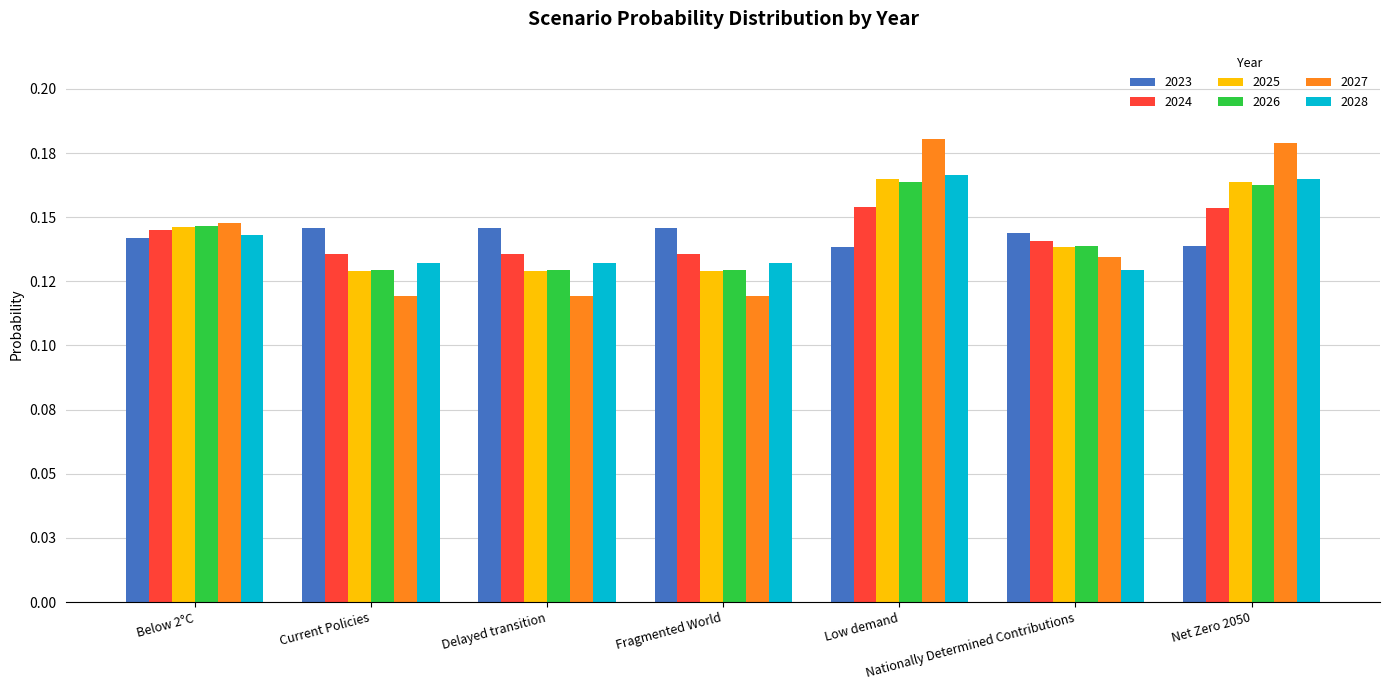

What are all the series names shown in the legend?

2023, 2024, 2025, 2026, 2027, 2028